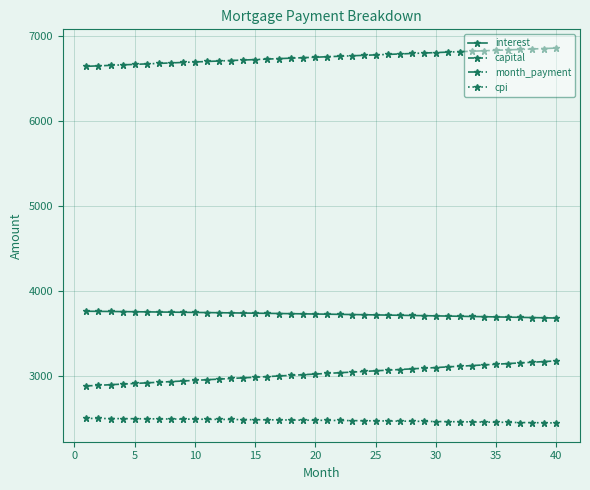

Which series has the largest total across all categories?

month_payment